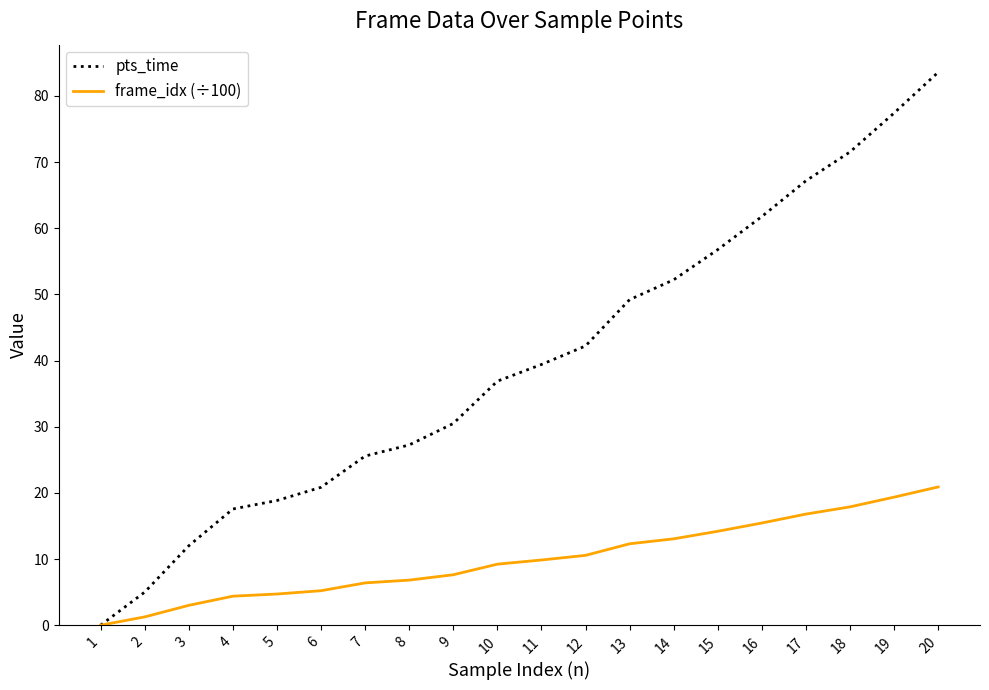

Is it true that pts_time equals 18.8 at 5?

True